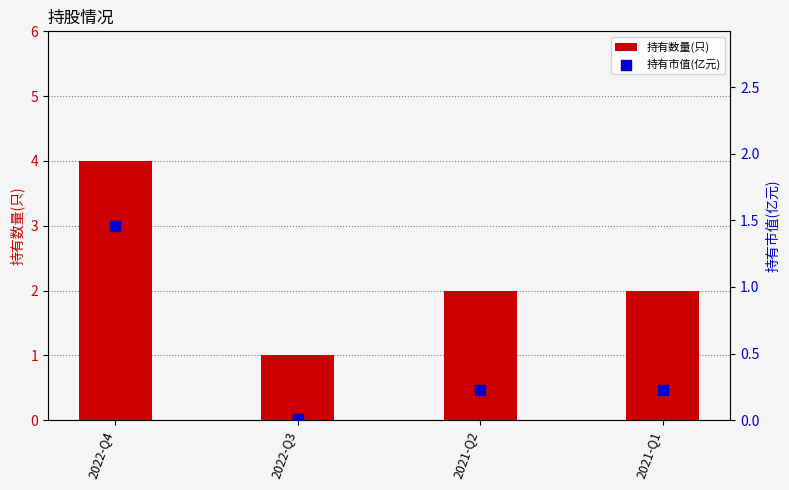

What are all the series names shown in the legend?

持有数量(只), 持有市值(亿元)